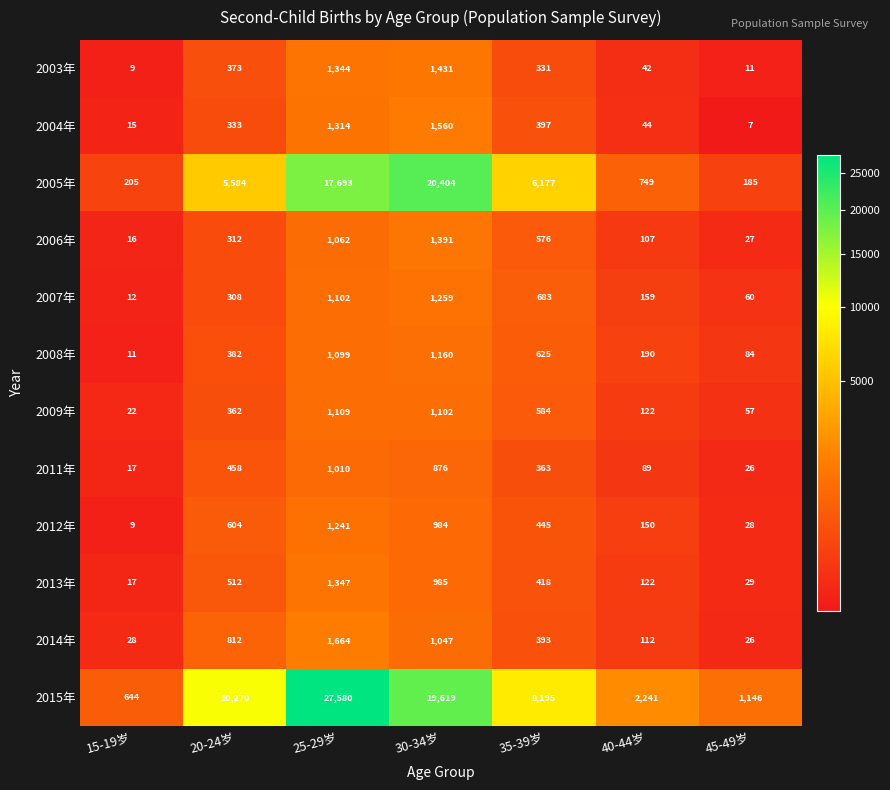

The 2008年 series shows 706 at 30-34岁. True or false?

False